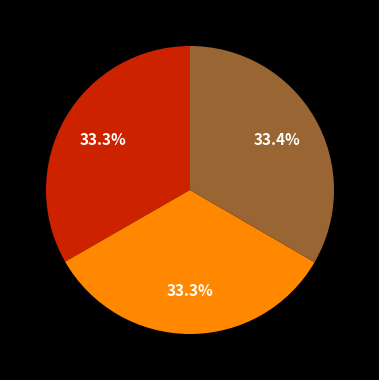

Is there any slice that represents more than half of the pie?

No